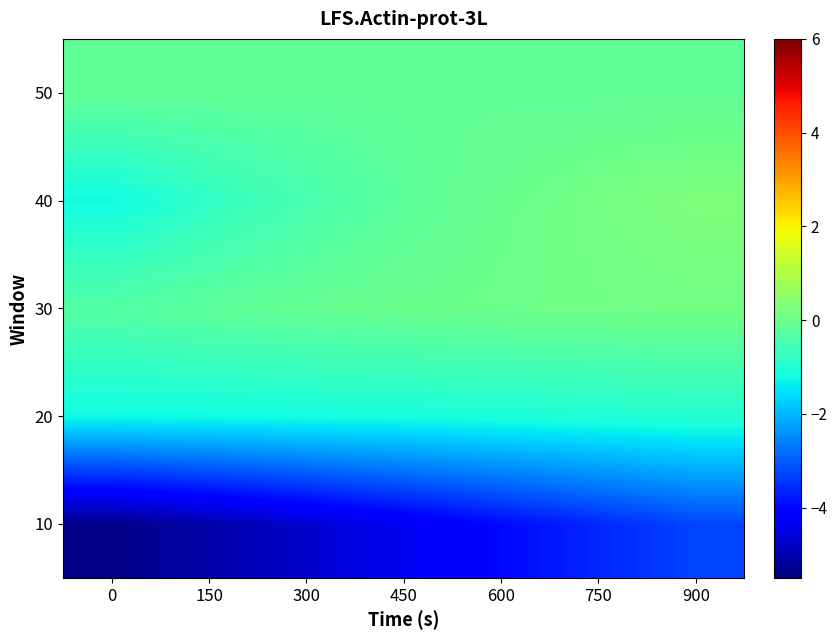

Rank the series by their maximum value, from lowest to highest.

10, 20, 50, 30, 40